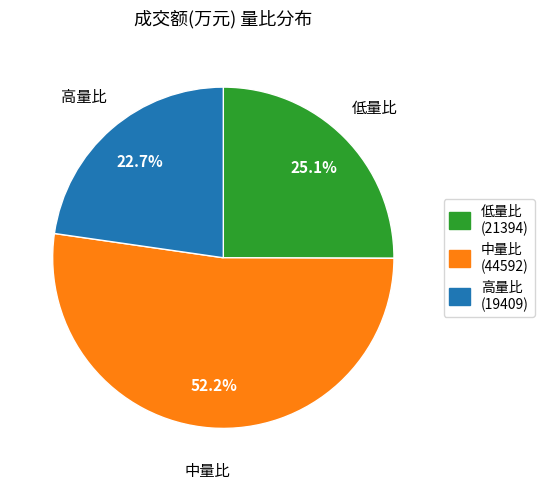

Is there any slice that represents more than half of the pie?

Yes